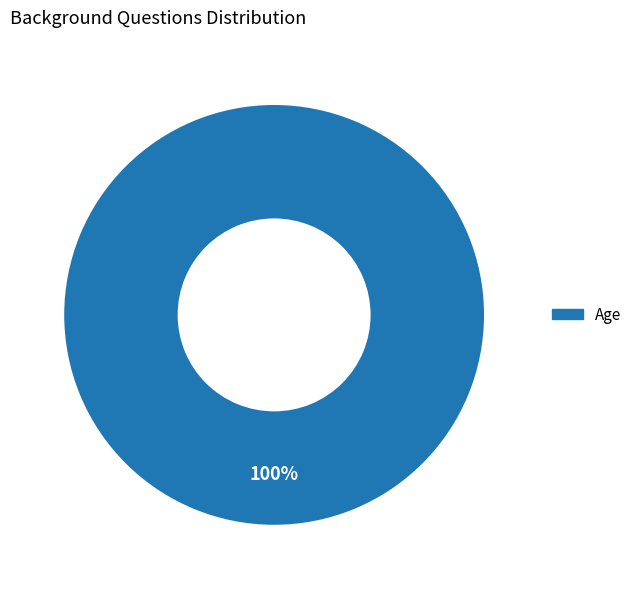

Is there a majority slice in this chart?

Yes